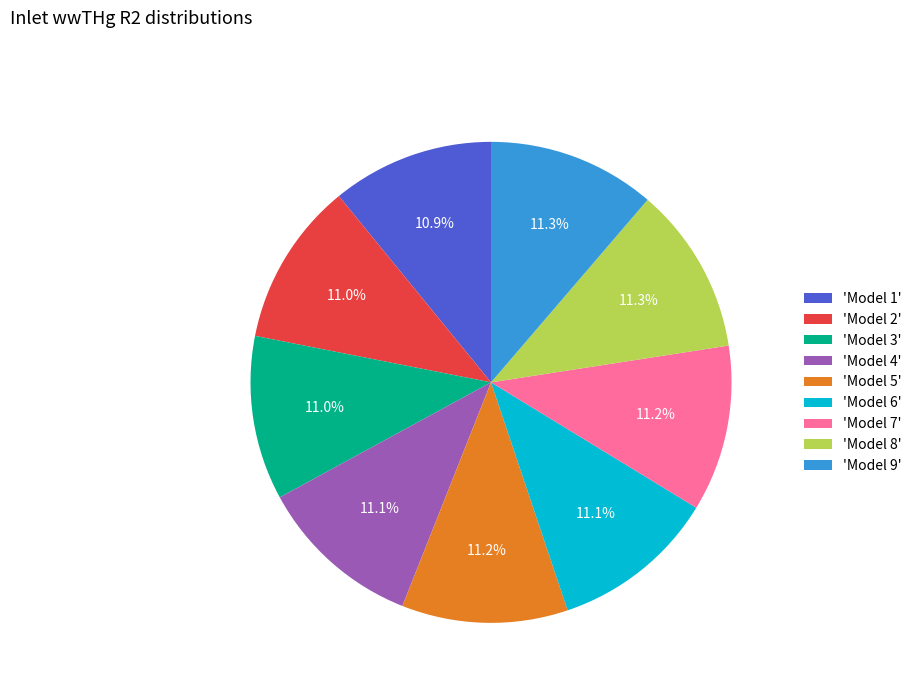

How much of the chart is everything except 'Model 3'?

89.0%